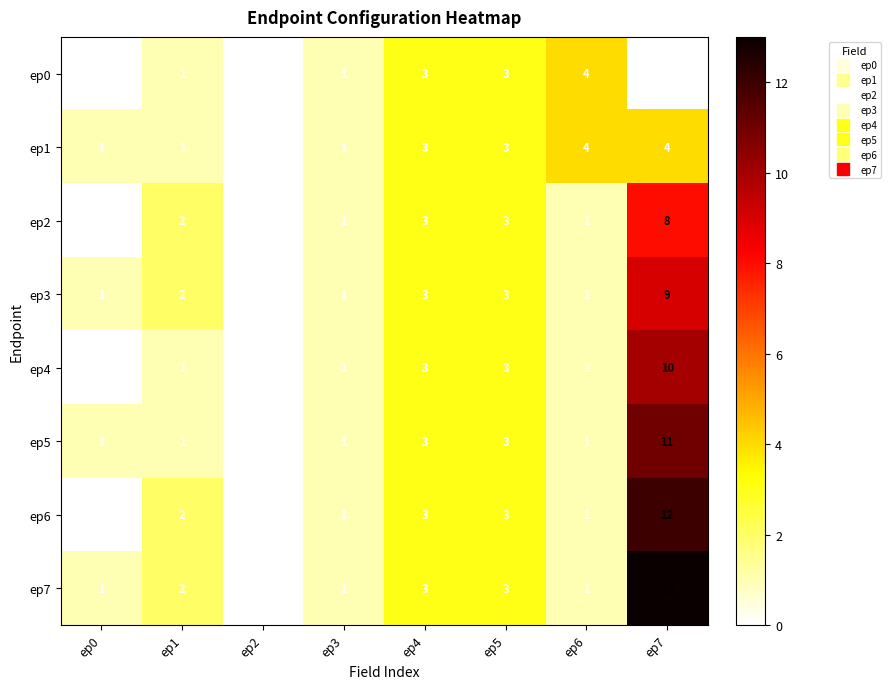

Which series has the largest range (max minus min)?

ep7